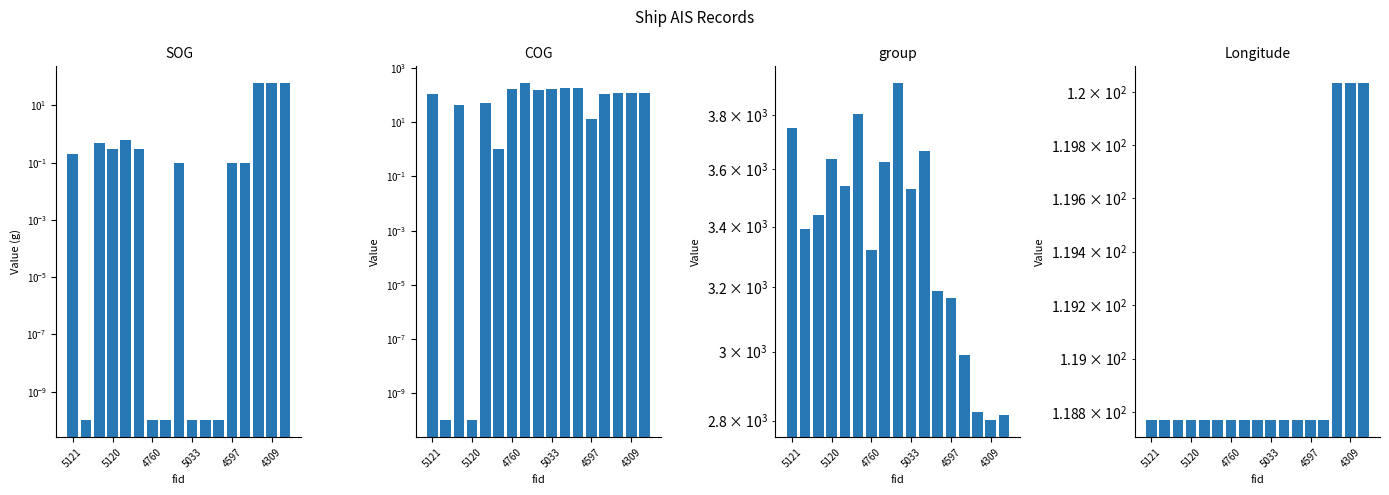

What is the highest value of the SOG series?

59.3